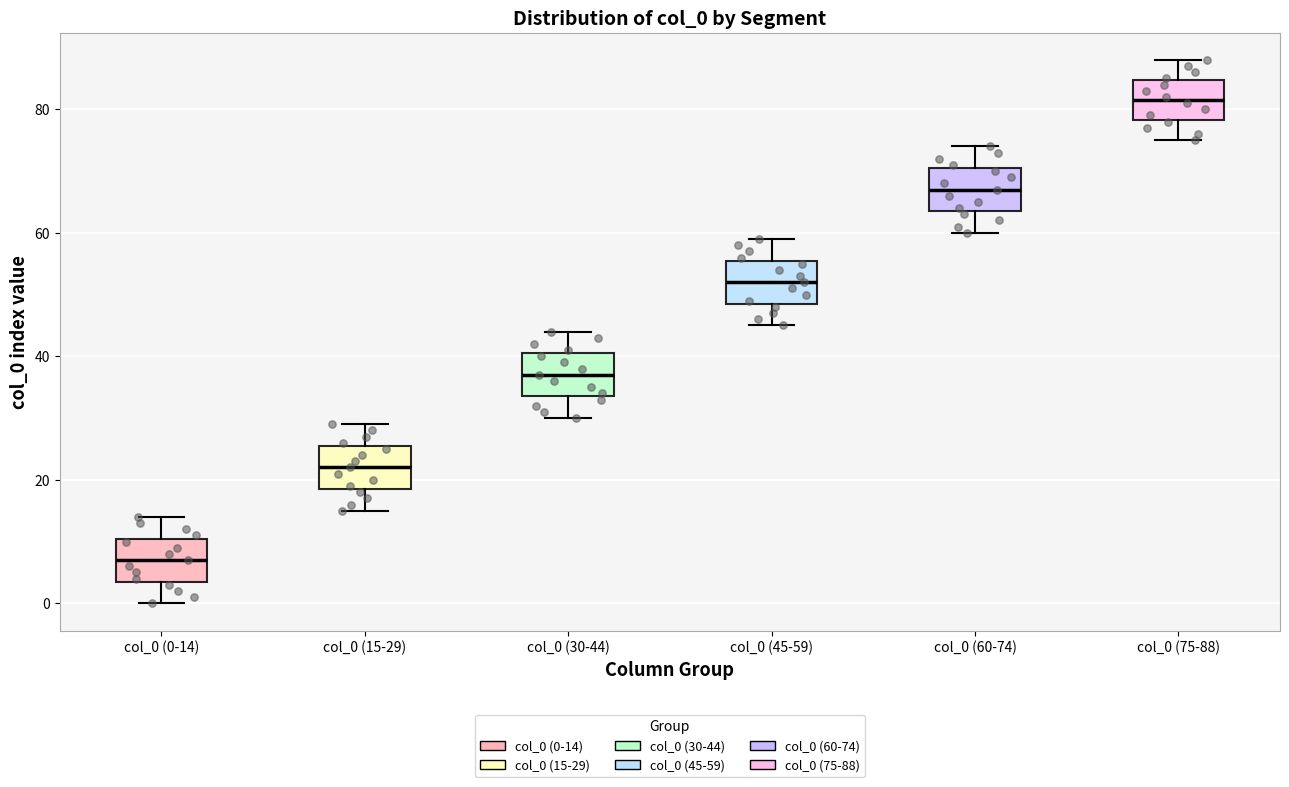

Where does the median line of the box for col_0 (30-44) sit on the y-axis? The values are not printed on the chart, so give them approximately, as read against the axis.

38